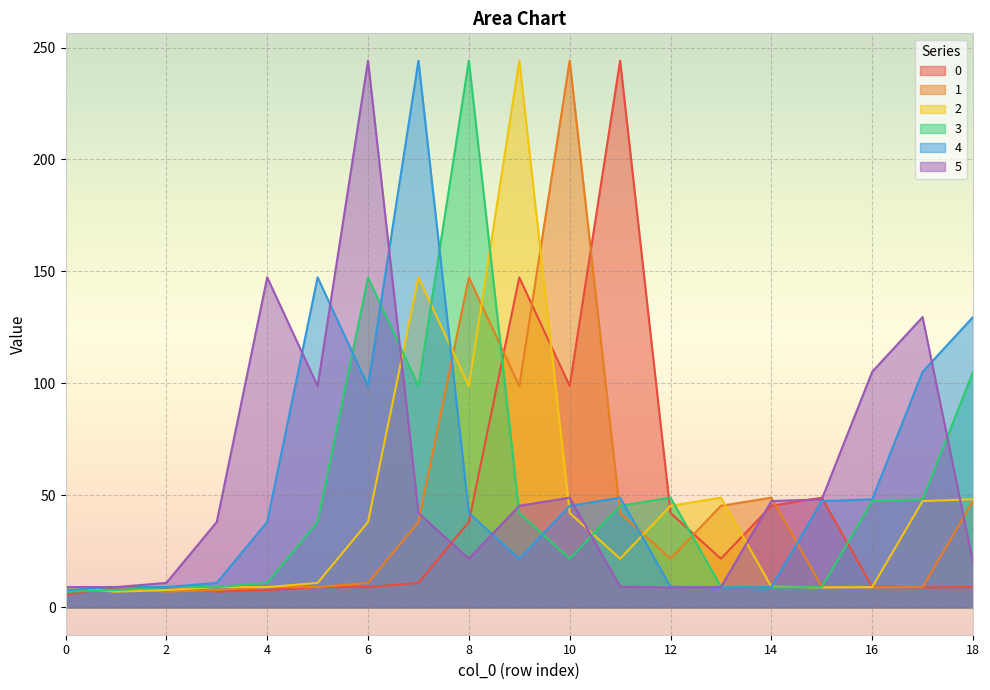

Between 6 and 7, which series saw the biggest shift?

5